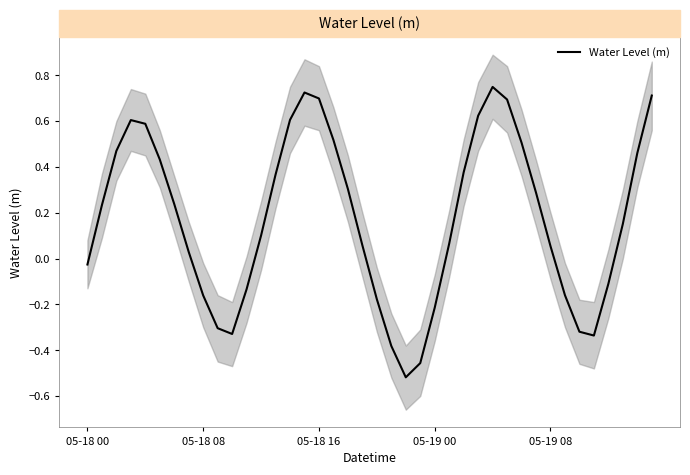

Is it true that the value at 18 is 0.5?

False